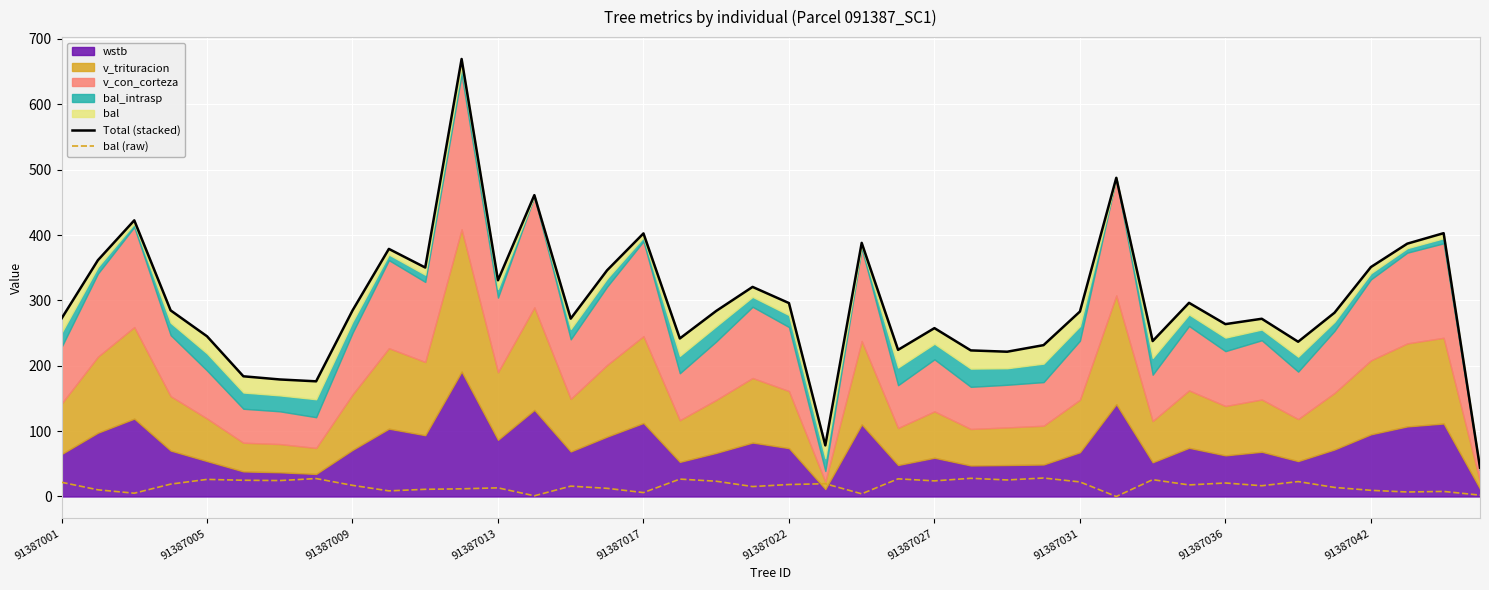

What is the total value across all series at 30?

263.6